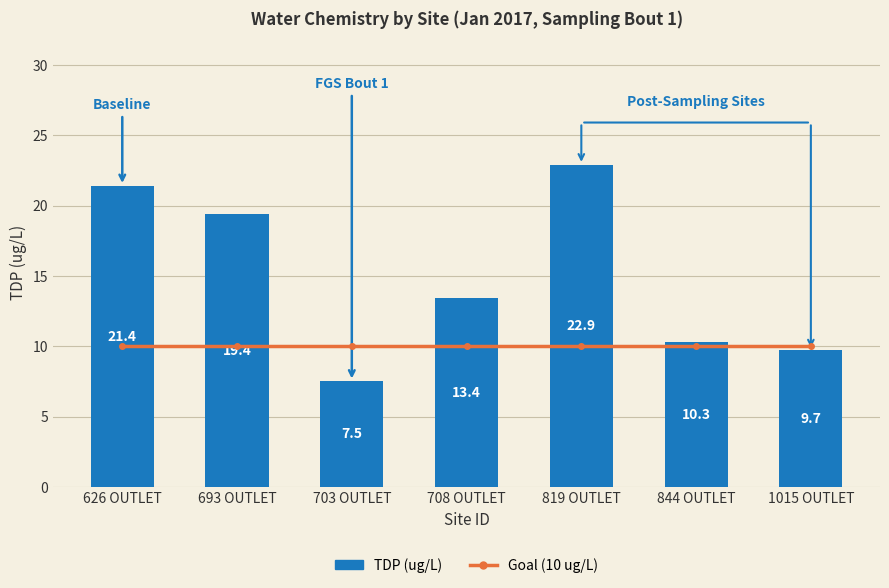

What is the maximum value for Goal (10 ug/L)?

10.0